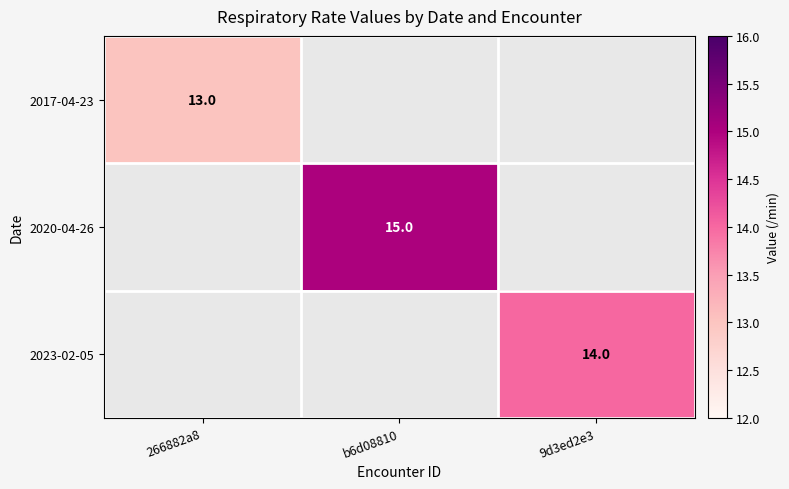

True or false: 2020-04-26 has a value of 8 at b6d08810.

False